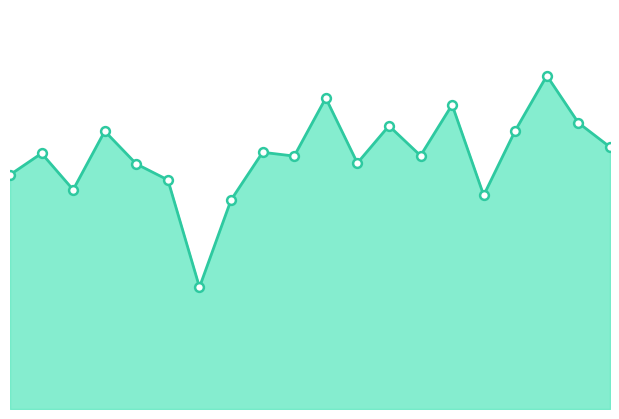

Which series has the largest total across all categories?

mean_line